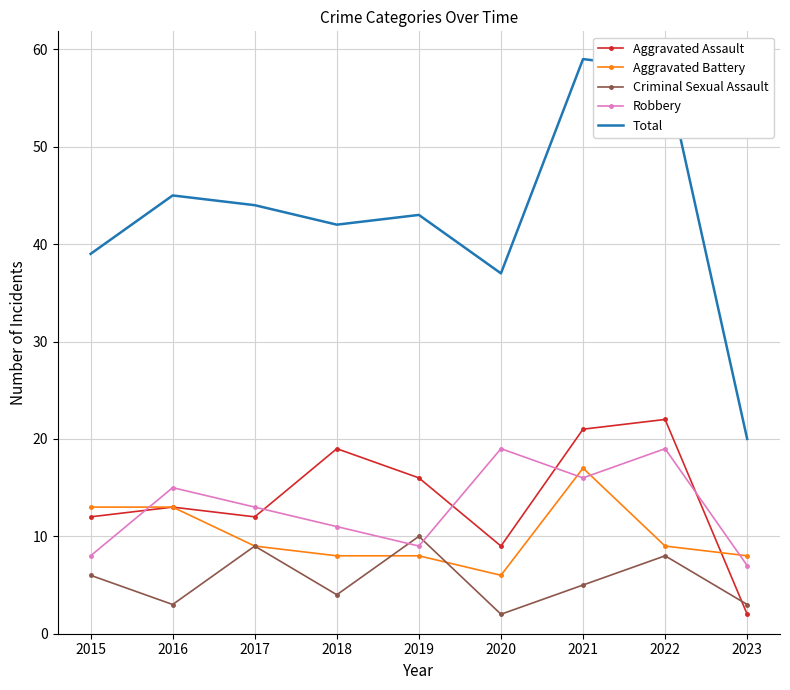

What is the approximate value of Total at 2023, to the nearest 5?

20